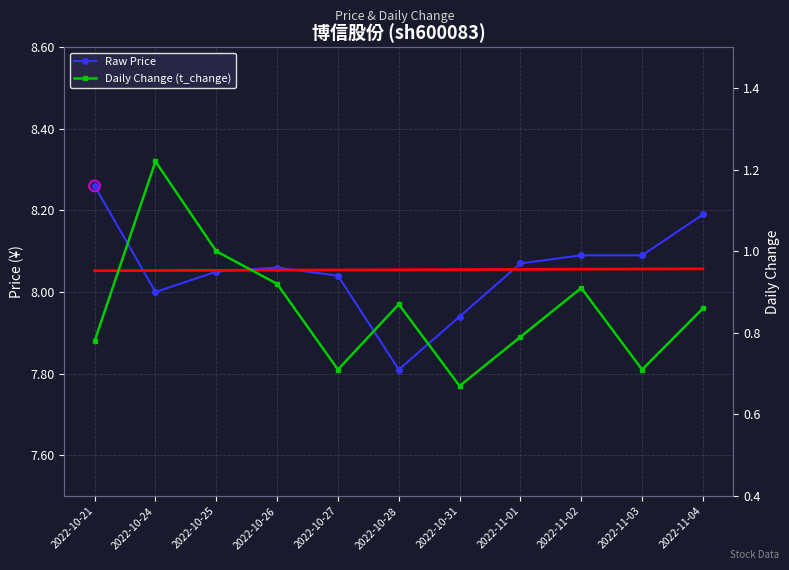

Which series reaches the minimum Y coordinate?

Daily Change (t_change)